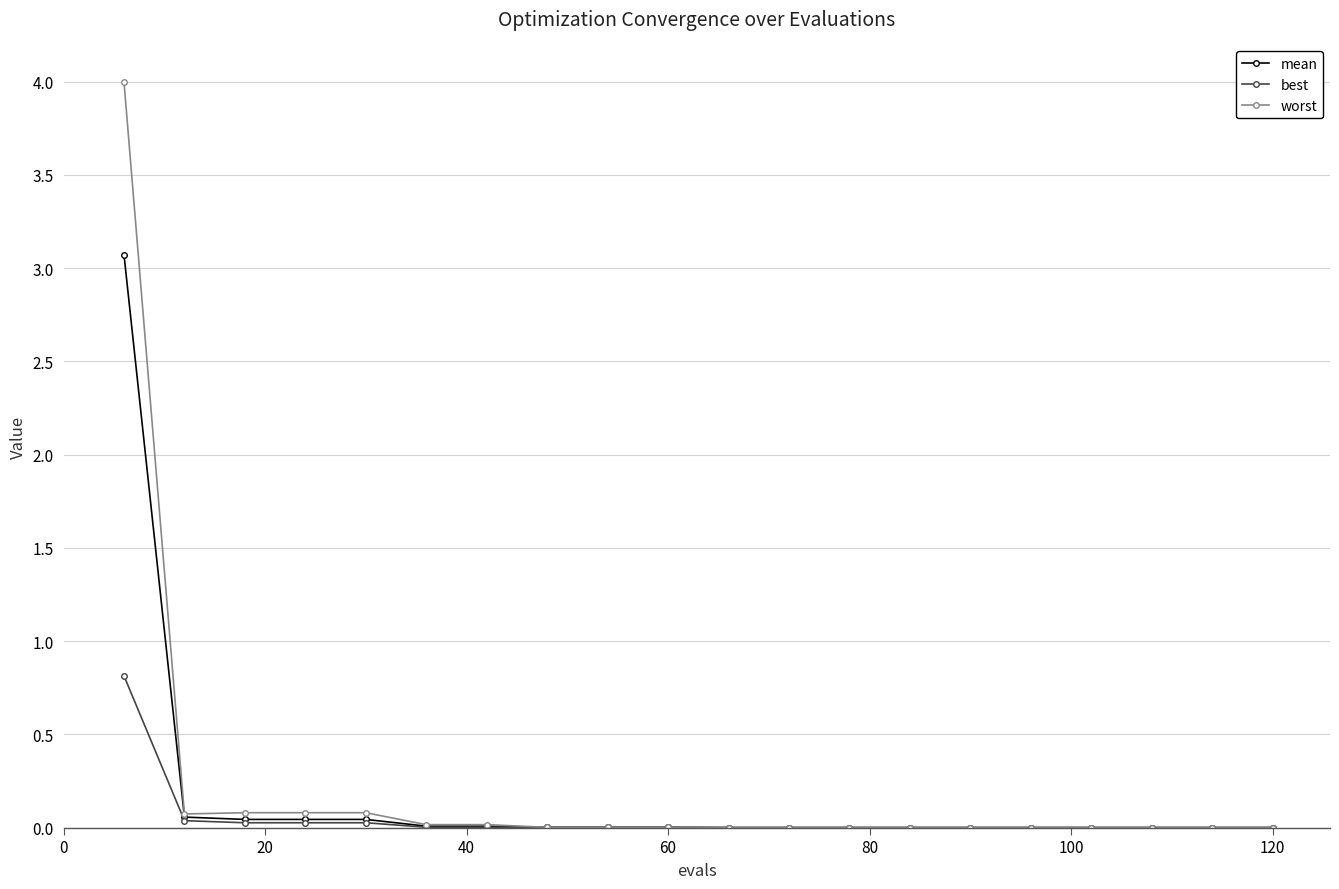

Which series has the widest spread of values?

worst